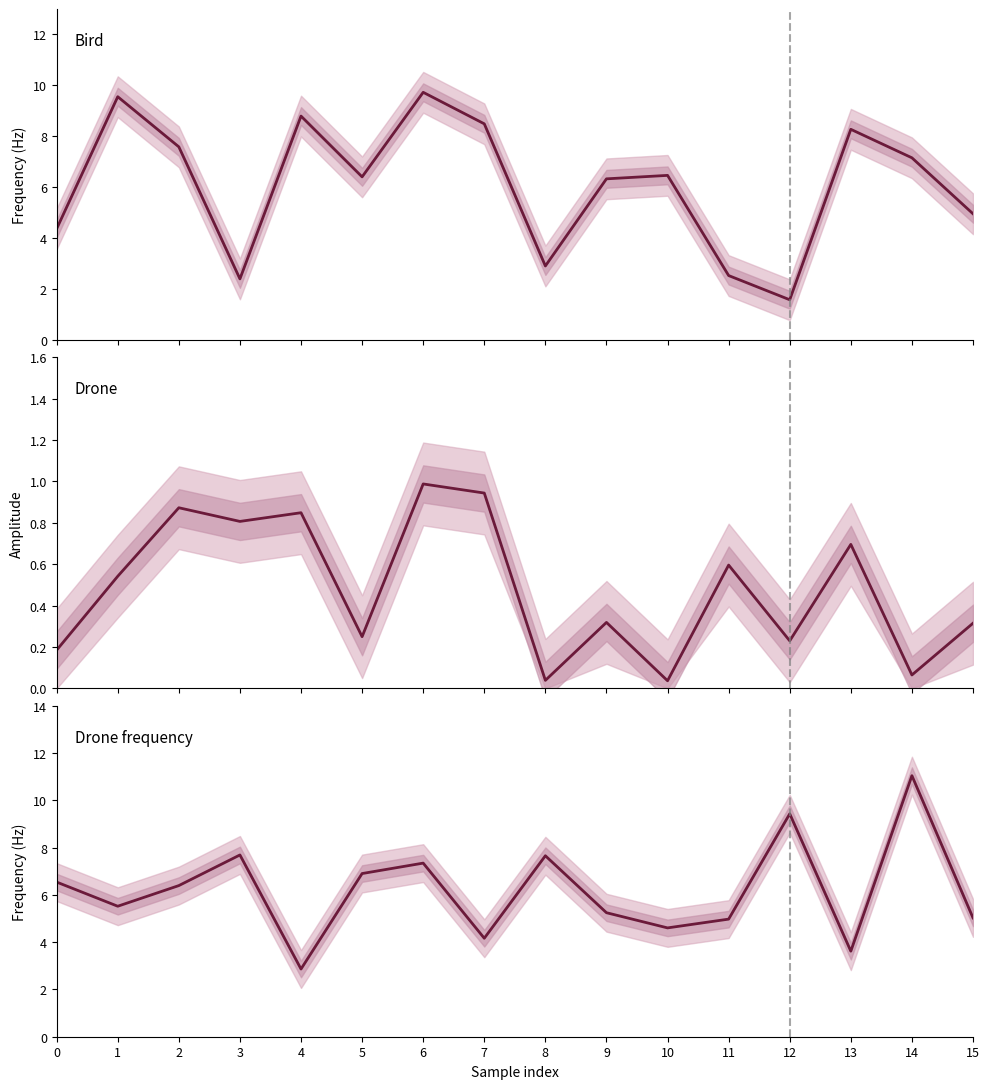

Is it true that Bird amplitude equals 0.7 at 13?

True